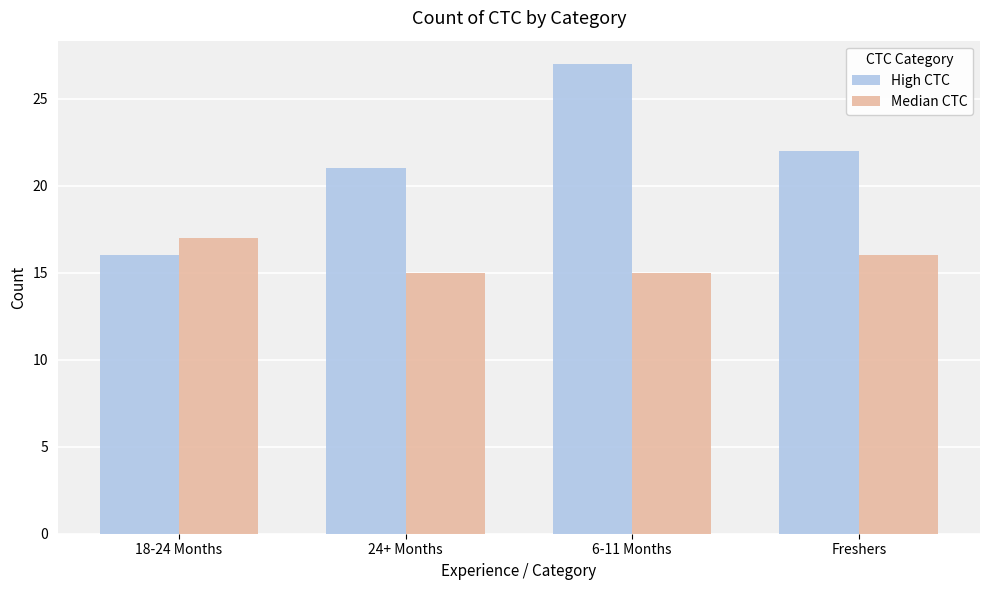

What are all the series names shown in the legend?

High CTC, Median CTC